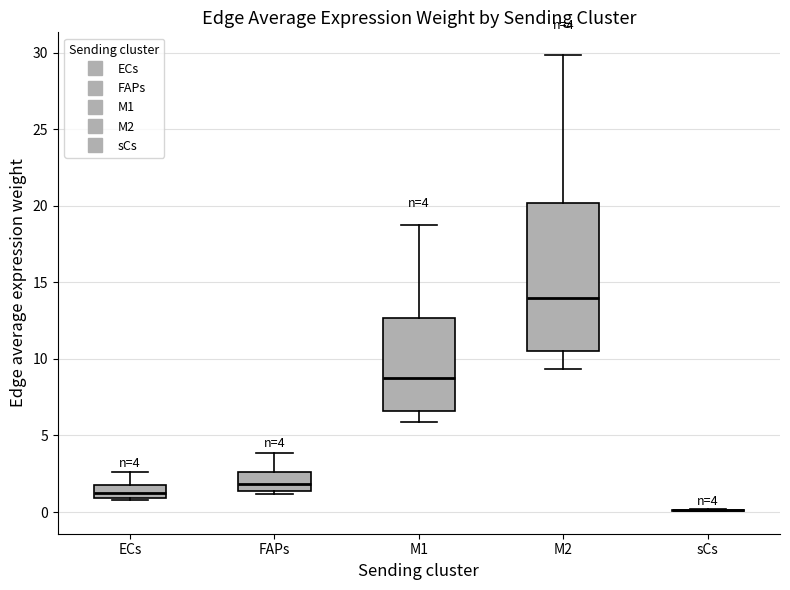

Which box is the tallest, from its lower edge to its upper edge?

M2